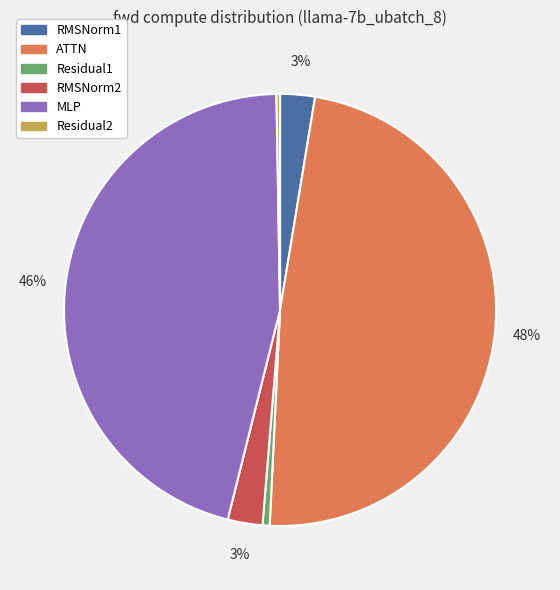

Approximately how many times larger is the value at RMSNorm2 compared to RMSNorm1?

1.0